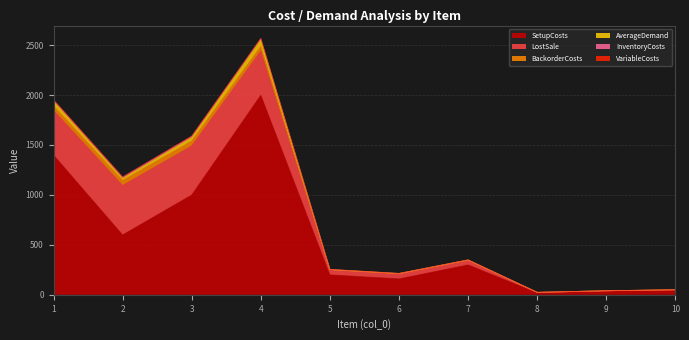

Which category has the highest value across all series?

4